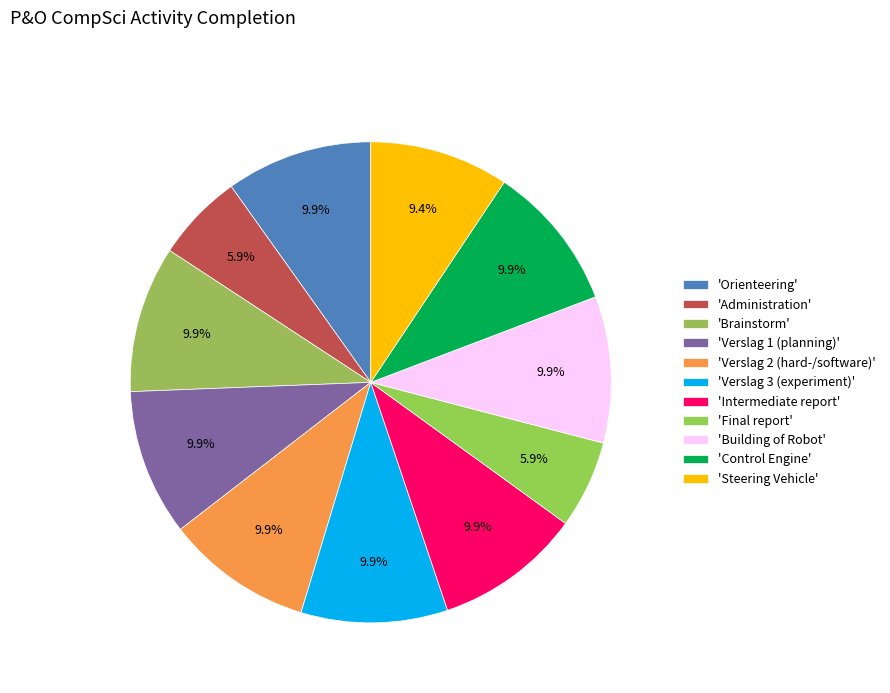

Does any single category account for the majority?

No